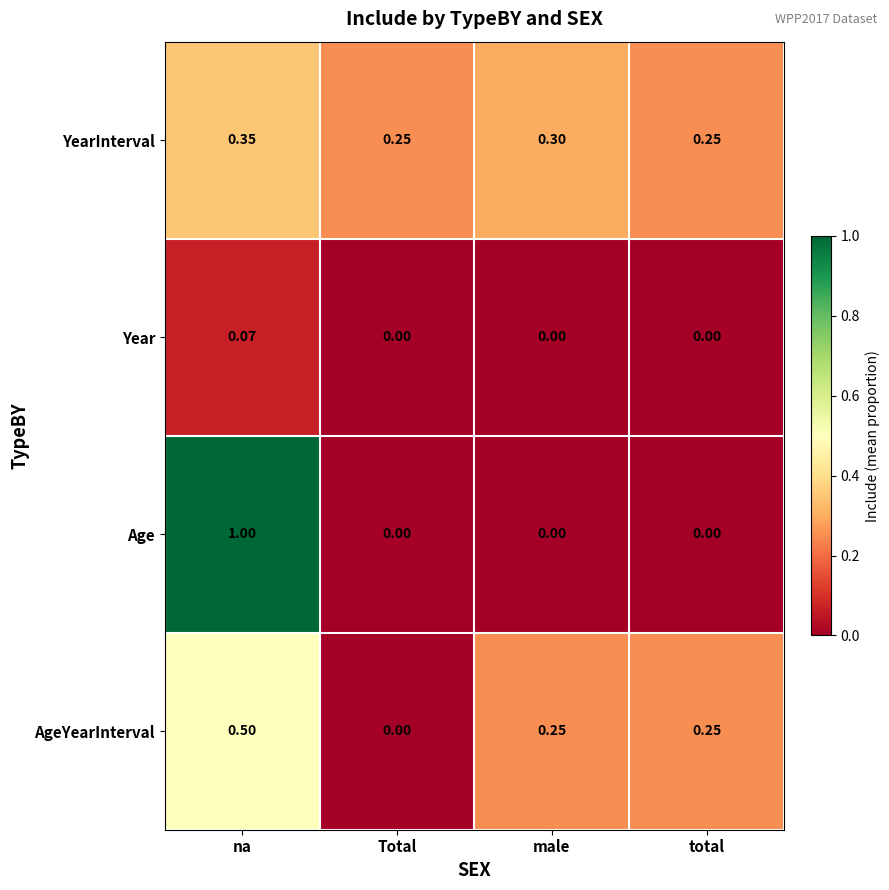

List the series in order of their peak value, highest first.

Age, AgeYearInterval, YearInterval, Year